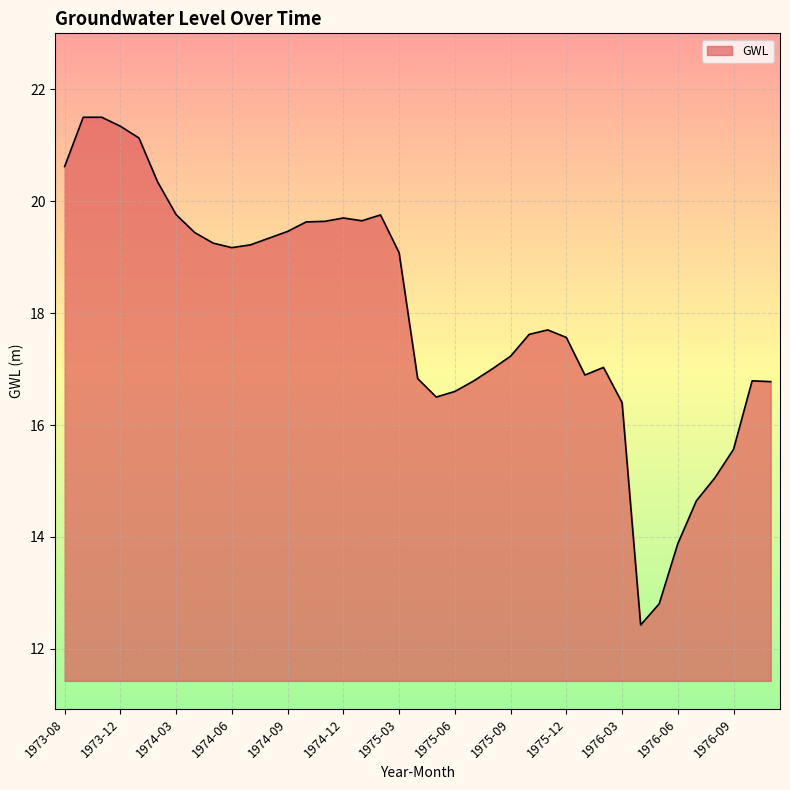

What is the greatest value displayed?

21.5